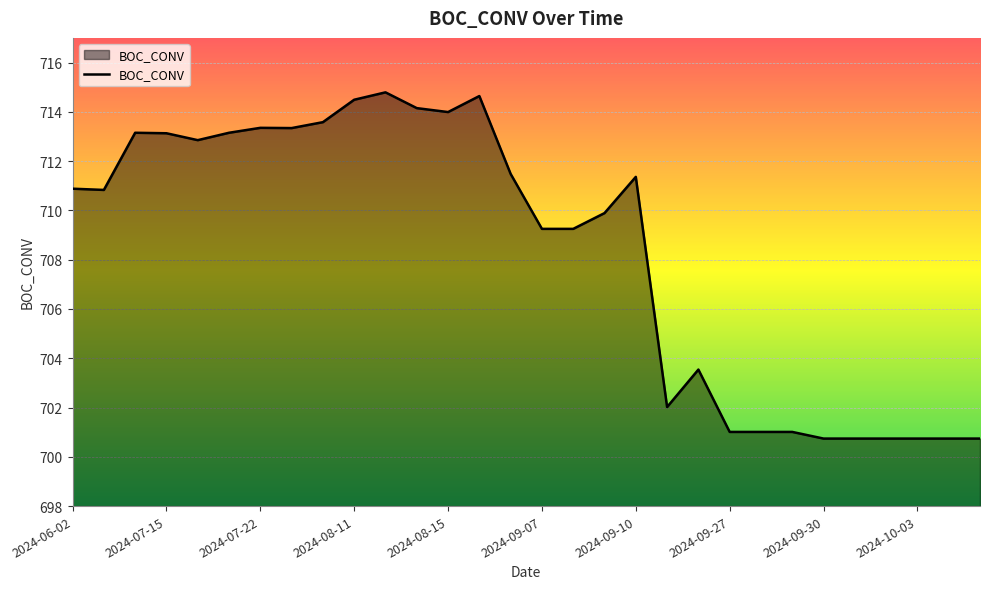

What is the greatest value displayed?

714.8